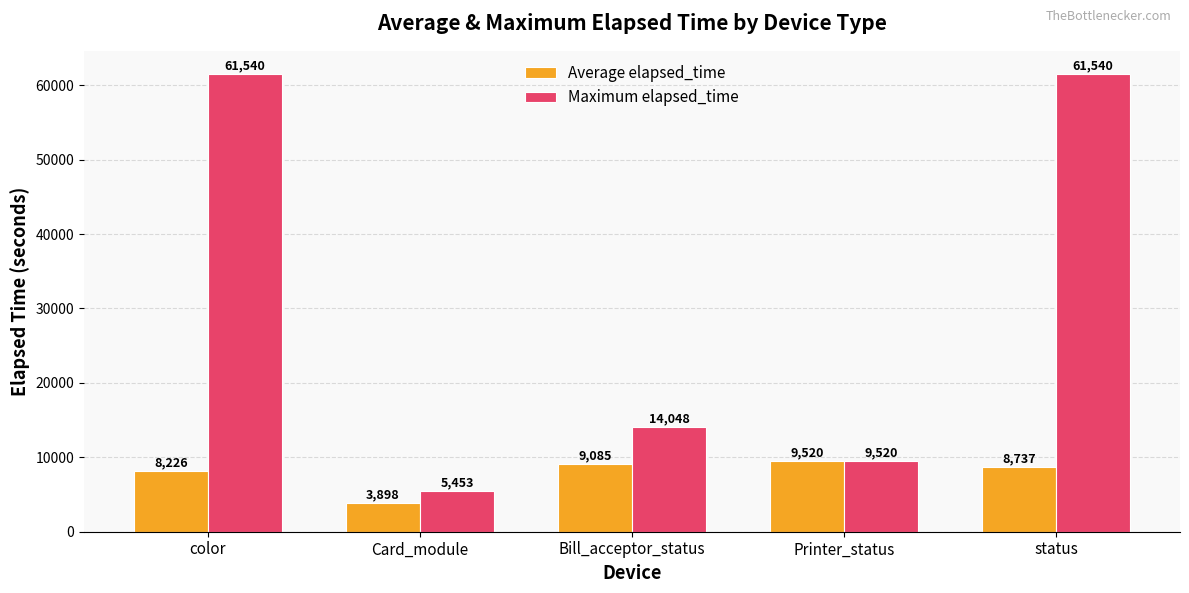

At which label does Average elapsed_time first exceed 8736?

Bill_acceptor_status